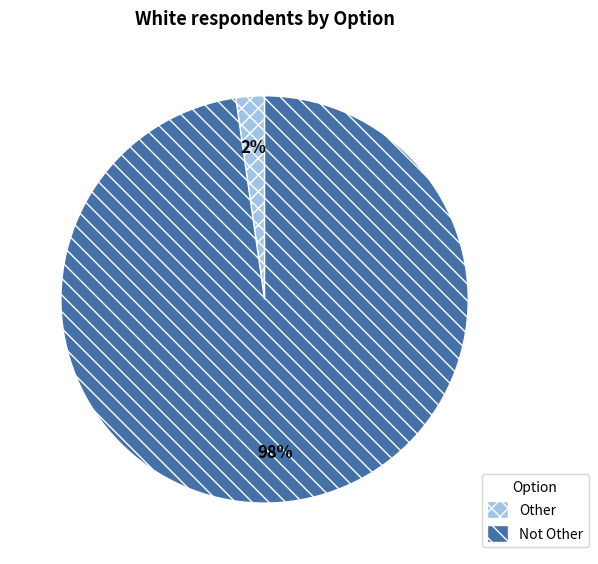

What percentage is the Other slice, to the nearest percent?

2%